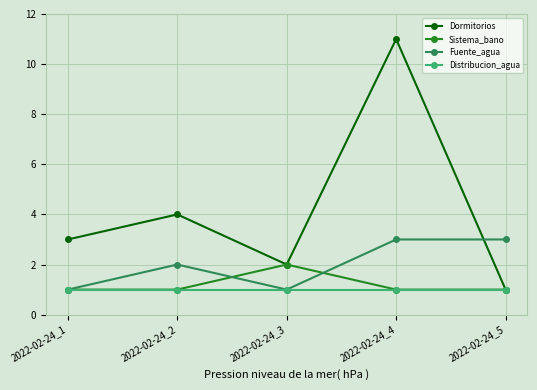

At how many categories does at least one series exceed 6?

1